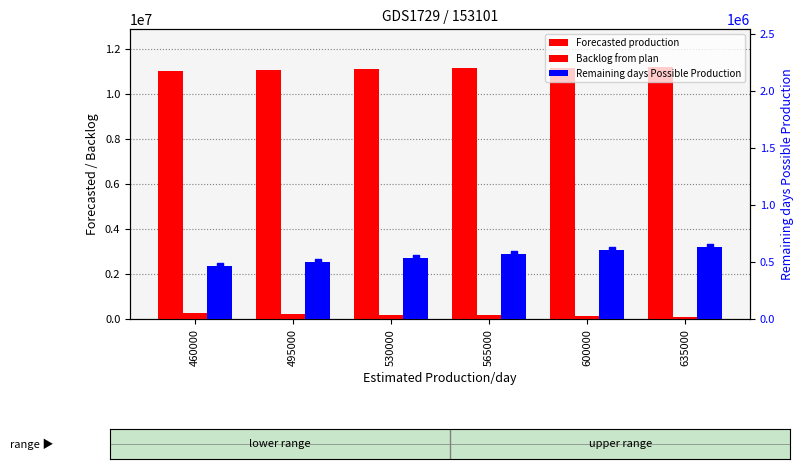

Which series has the widest spread of Y values?

Forecasted production